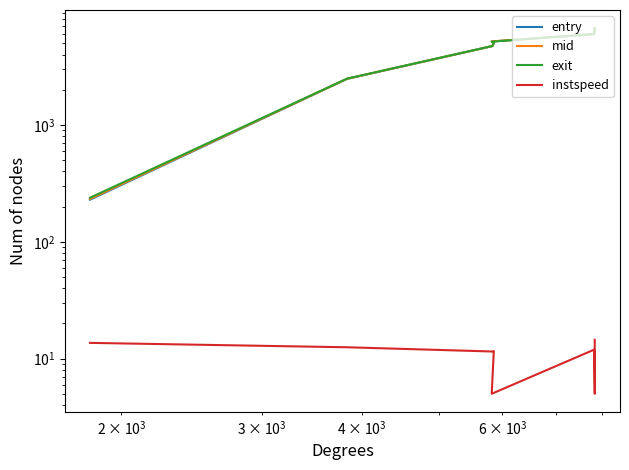

Does the chart display data point markers on the line(s)?

No